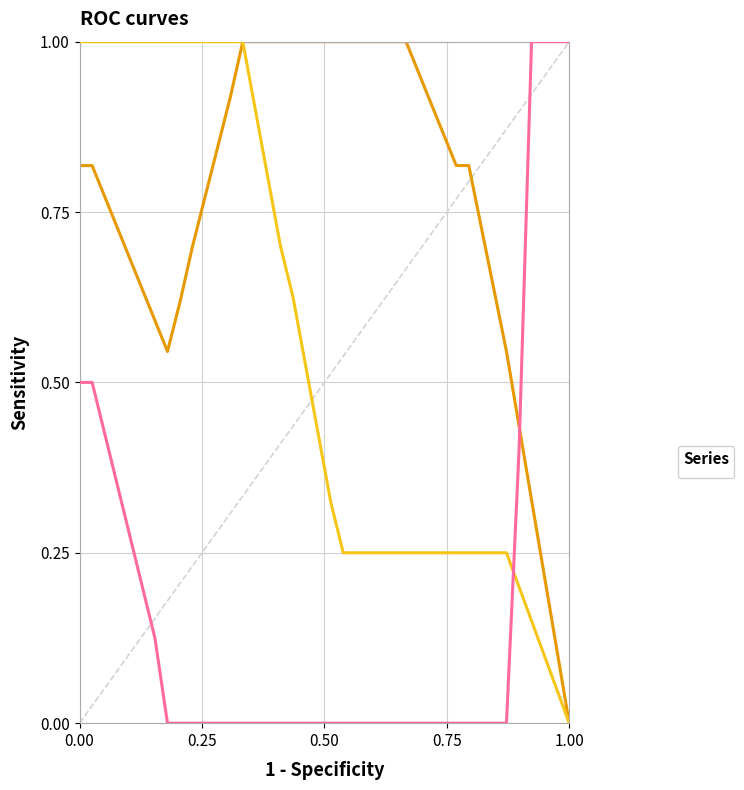

How many intersections are there between _6 (col 9) and _4 (col 7)?

1